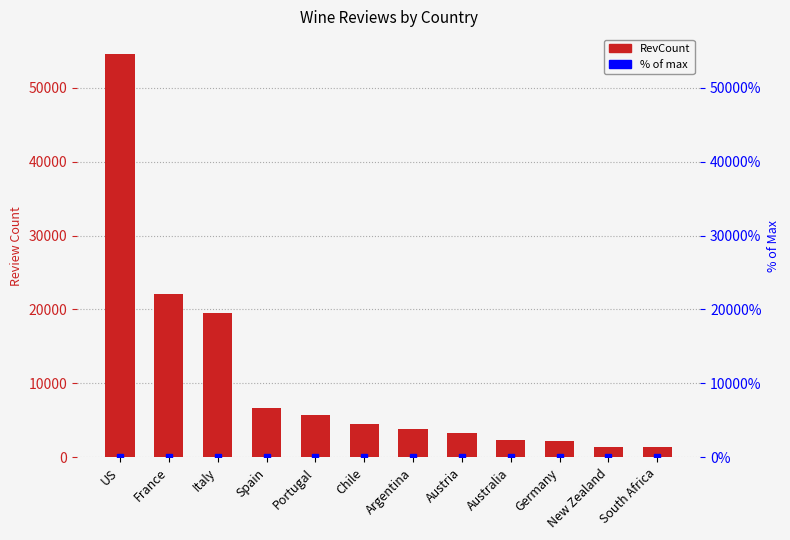

Rank the series by their maximum value, from highest to lowest.

RevCount, % of max